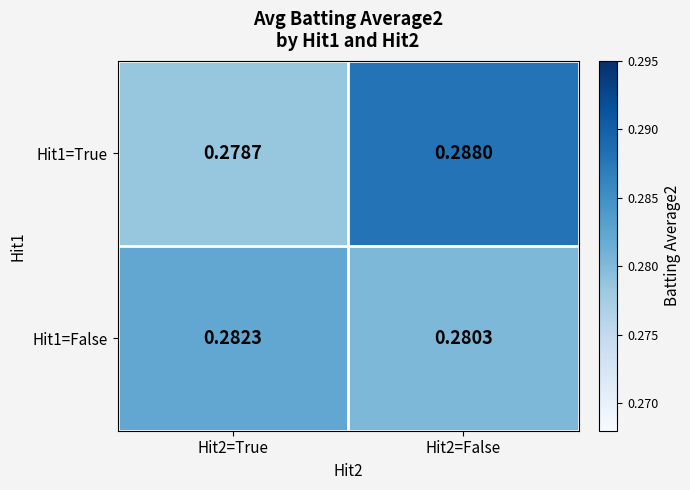

Rank the series at Hit2=False from highest to lowest value.

Hit1=True, Hit1=False